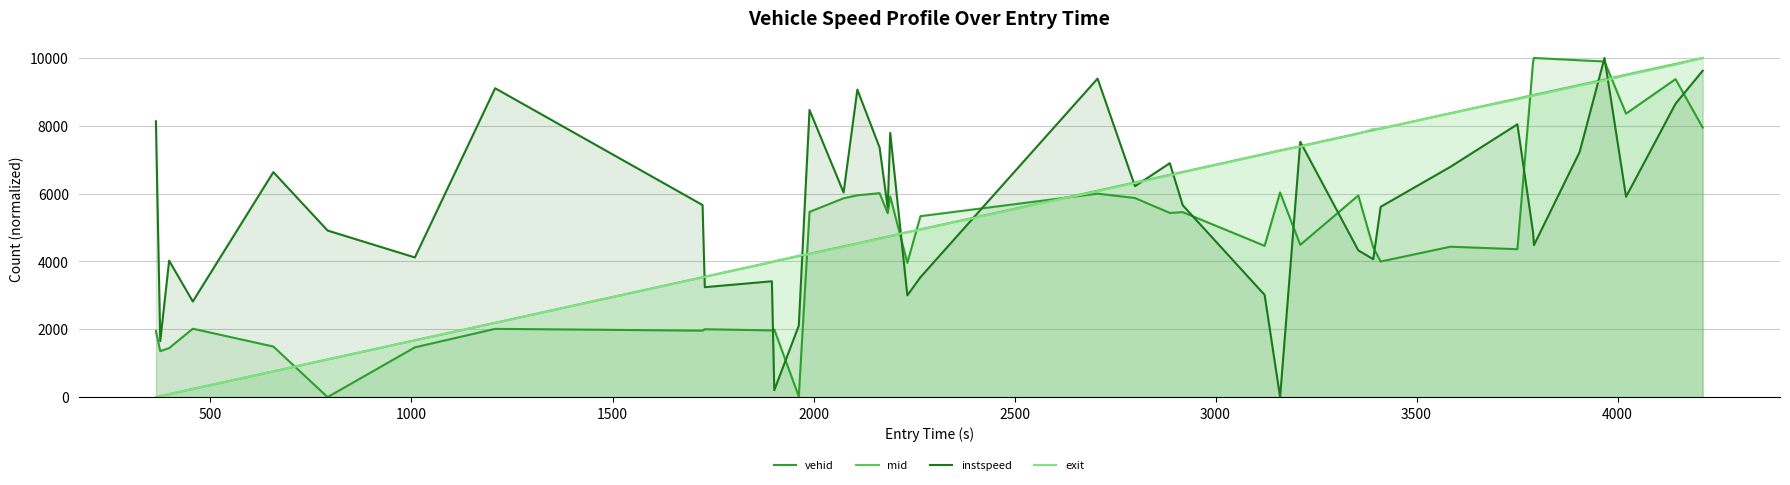

True or false: instspeed and mid cross at least once.

True